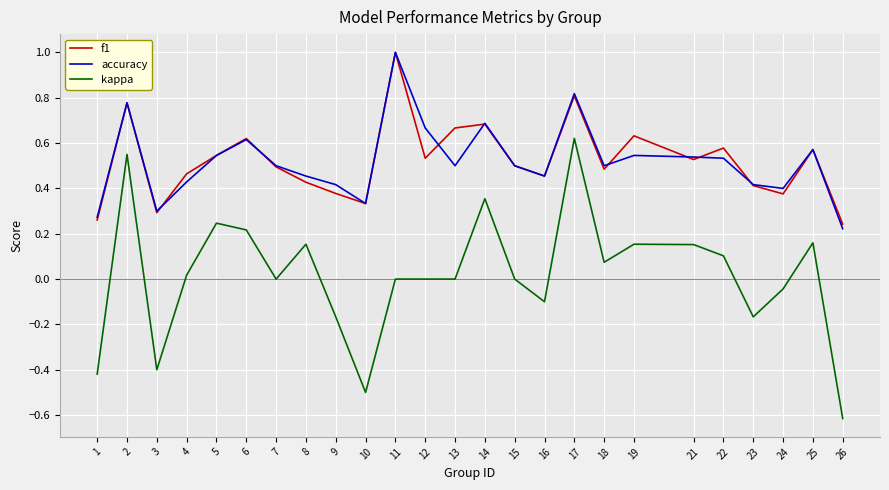

True or false: accuracy has more than 2 interior local peaks.

True